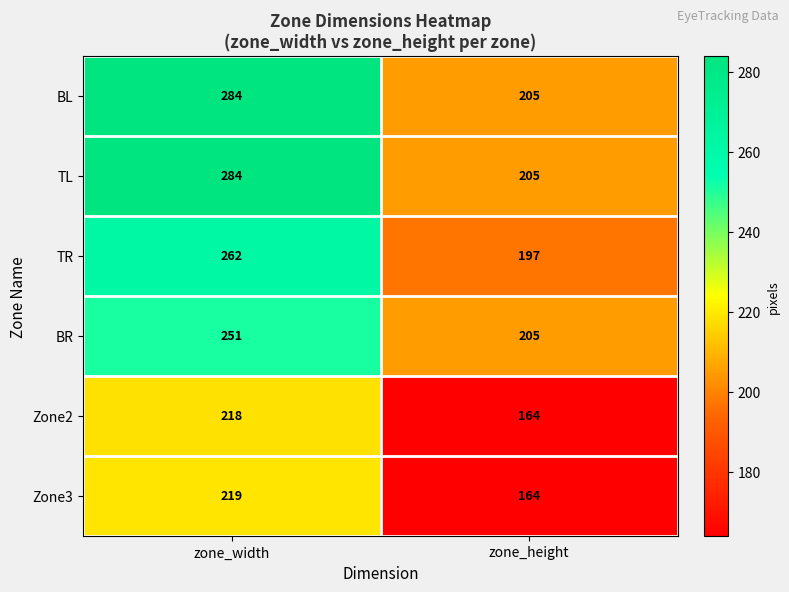

What is the difference between the highest and lowest values at zone_width?

66